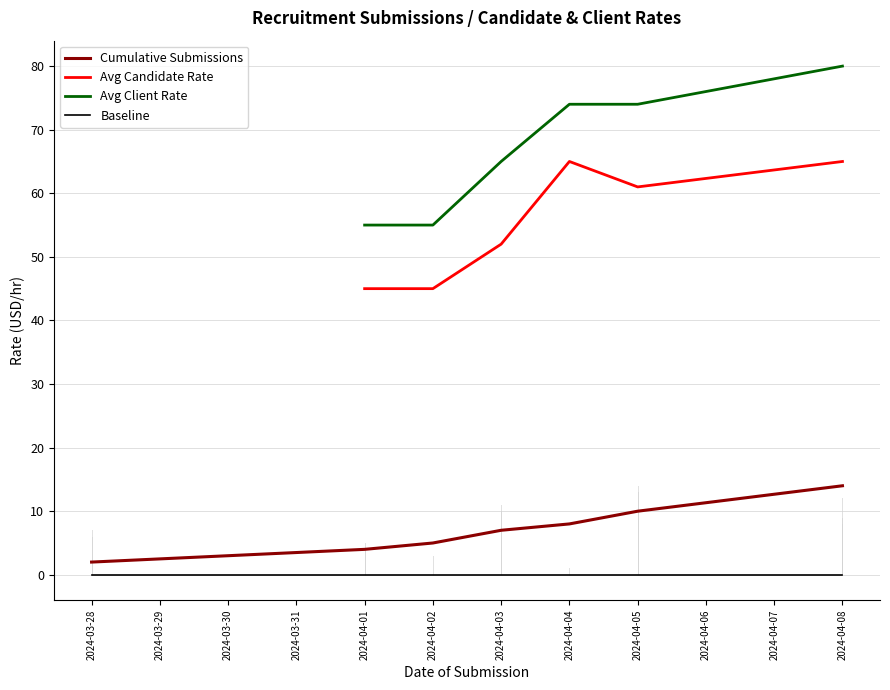

Rank the categories by Cumulative Submissions value from highest to lowest.

2024-04-08, 2024-04-05, 2024-04-04, 2024-04-03, 2024-04-02, 2024-04-01, 2024-03-28